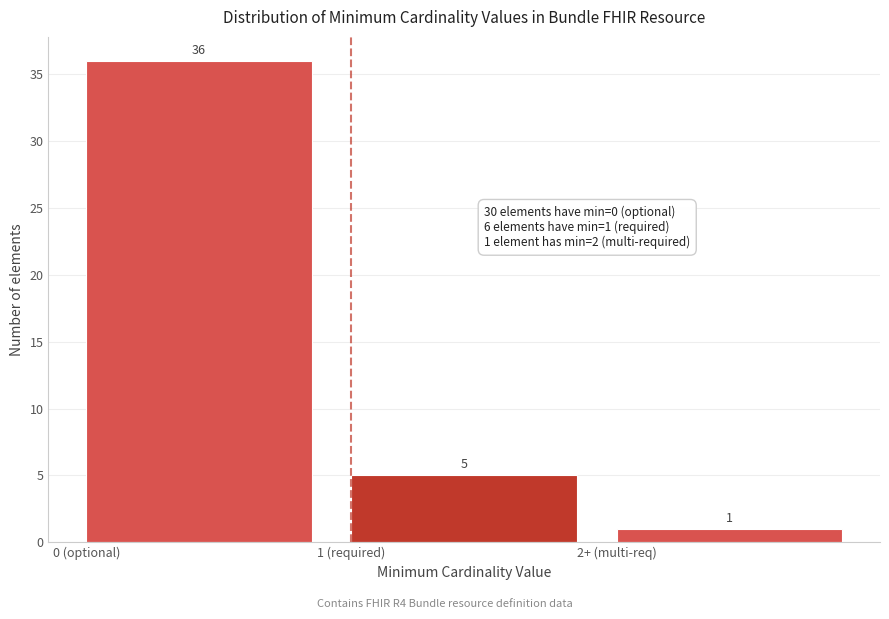

Reading left to right, what are all the values shown in this chart?

0 (optional)=36	1 (required)=5	2+ (multi-req)=1